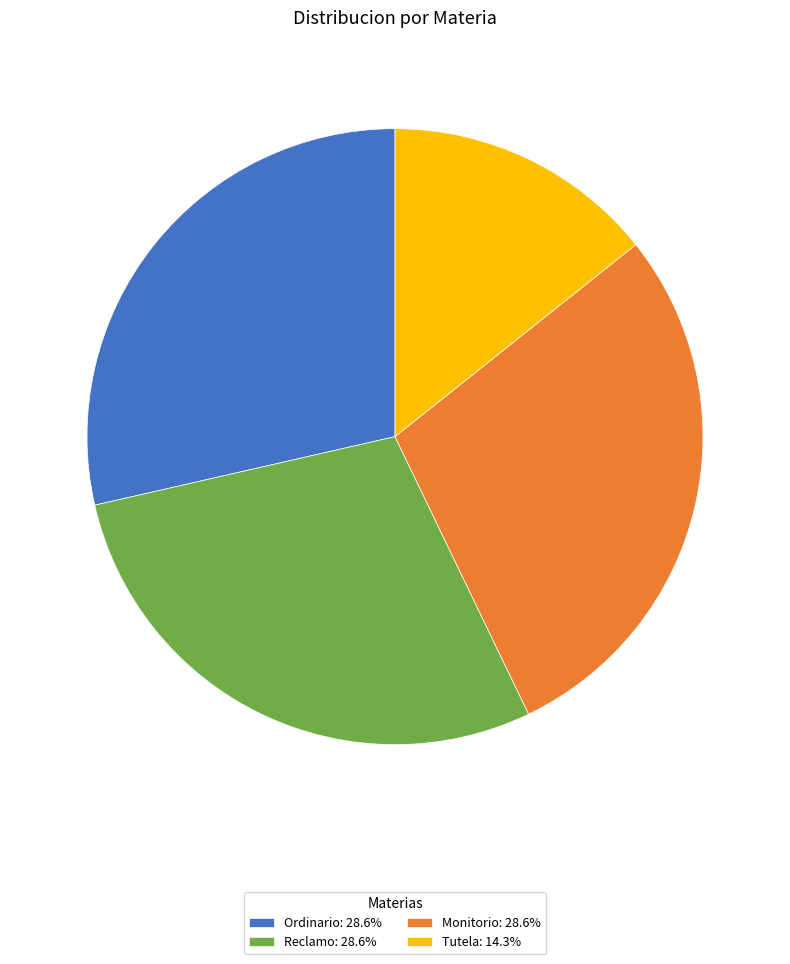

Does Reclamo represent more than half of the total?

No